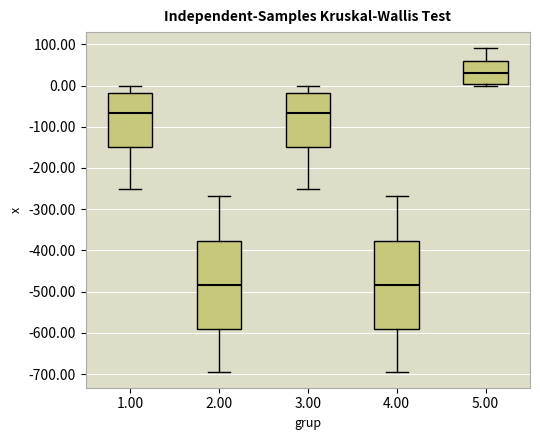

Where does the upper whisker of the box at x = 4.00 end on the y-axis? The values are not printed on the chart, so give them approximately, as read against the axis.

-270